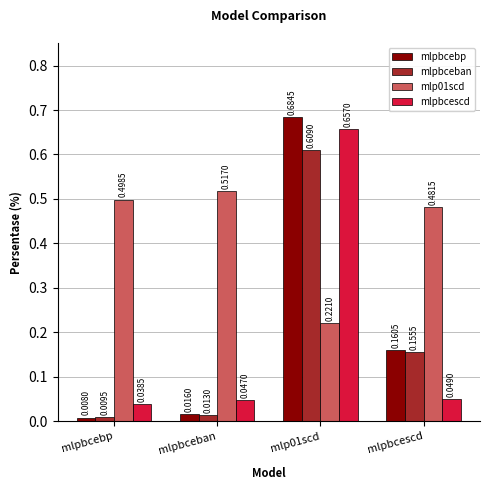

What is the label of the 3rd bar from the left?

mlp01scd